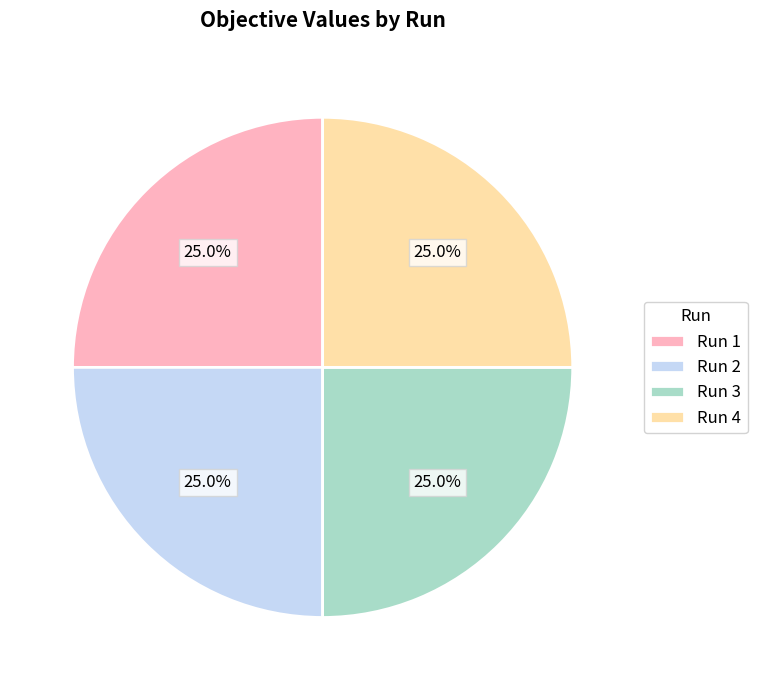

What portion of the pie excludes Run 4?

75.0%